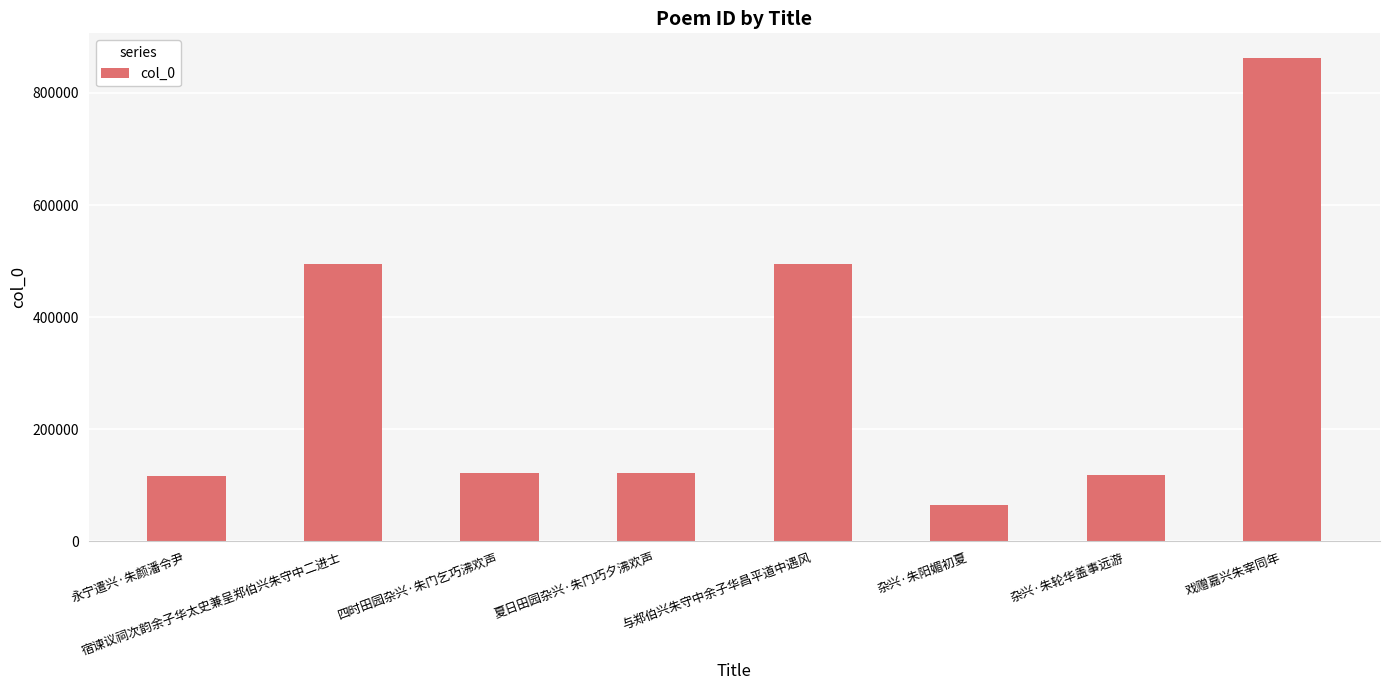

The chart shows a value of 121962 at 夏日田园杂兴·朱门巧夕沸欢声. True or false?

True